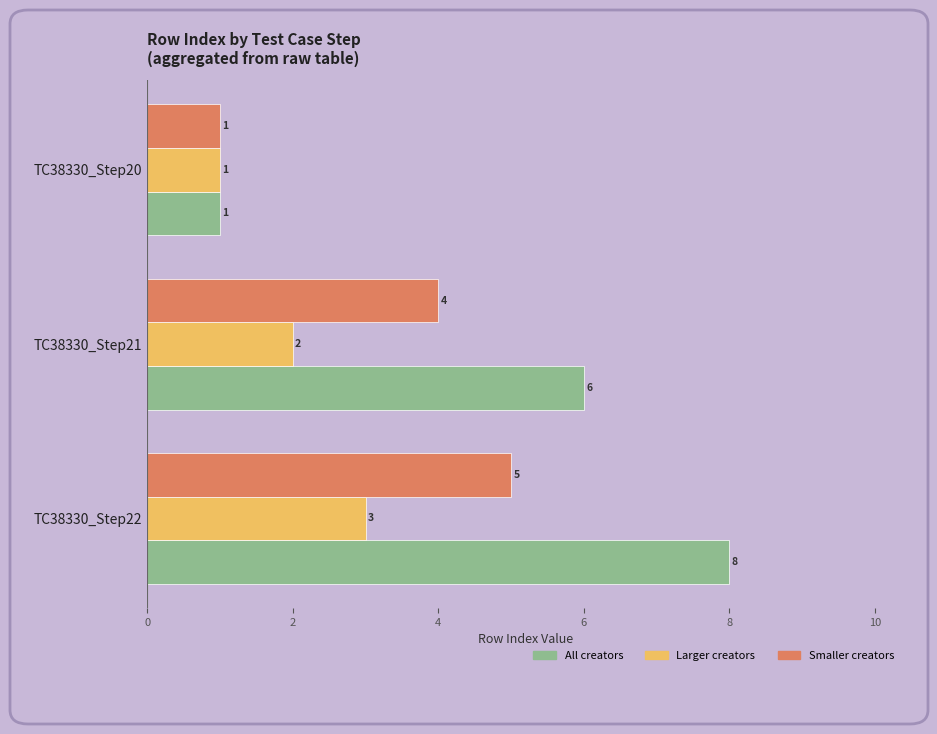

At which category is the sum across all series the highest?

TC38330_Step22